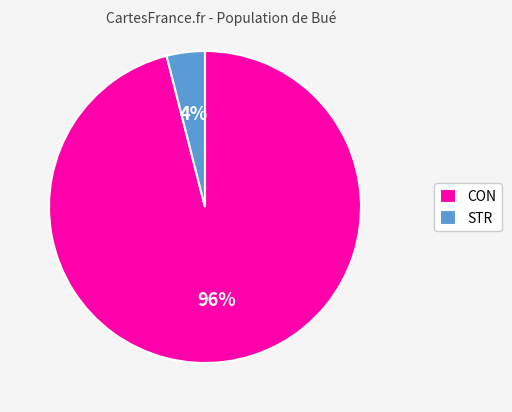

To the nearest percent, what is the average slice percentage?

50%